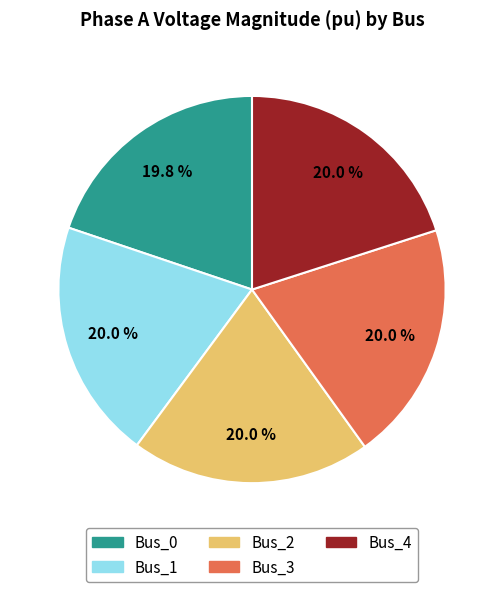

To the nearest percent, what is the combined percentage of Bus_0 and Bus_1?

40%